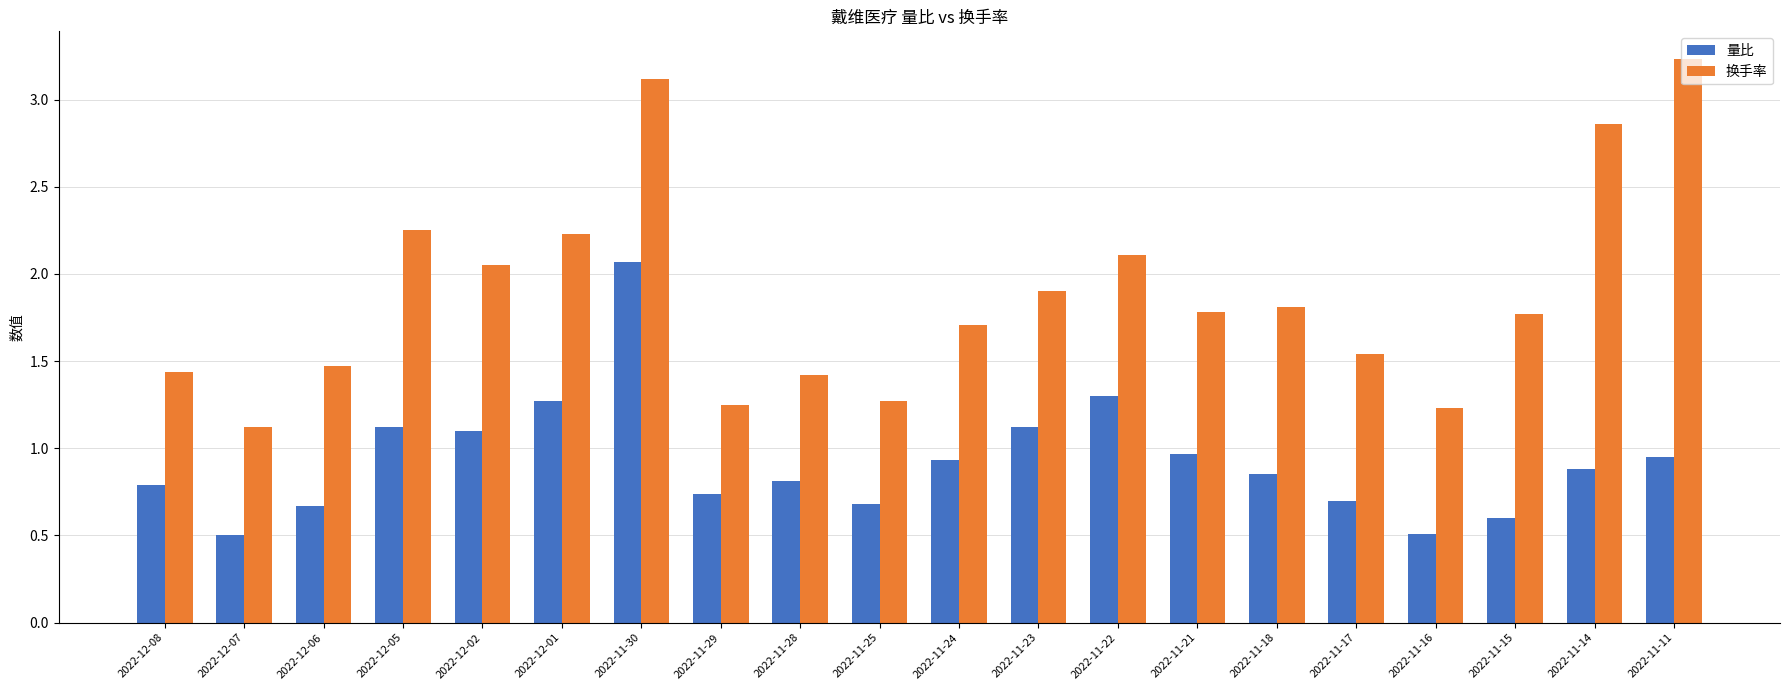

What is the difference between the maximum and minimum values in the 换手率 series?

2.1